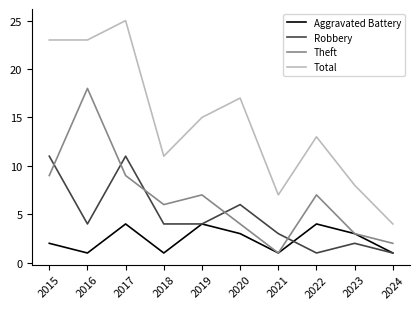

At which label does Theft first exceed 7?

2015